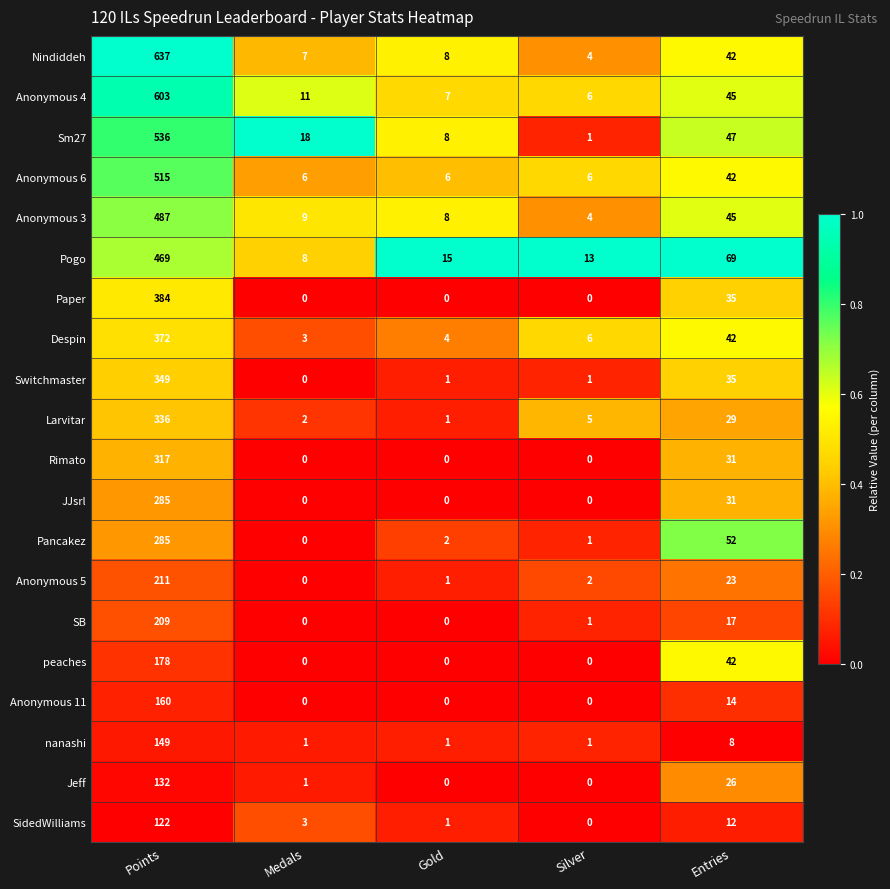

What is the difference between the highest and lowest values at Gold?

15